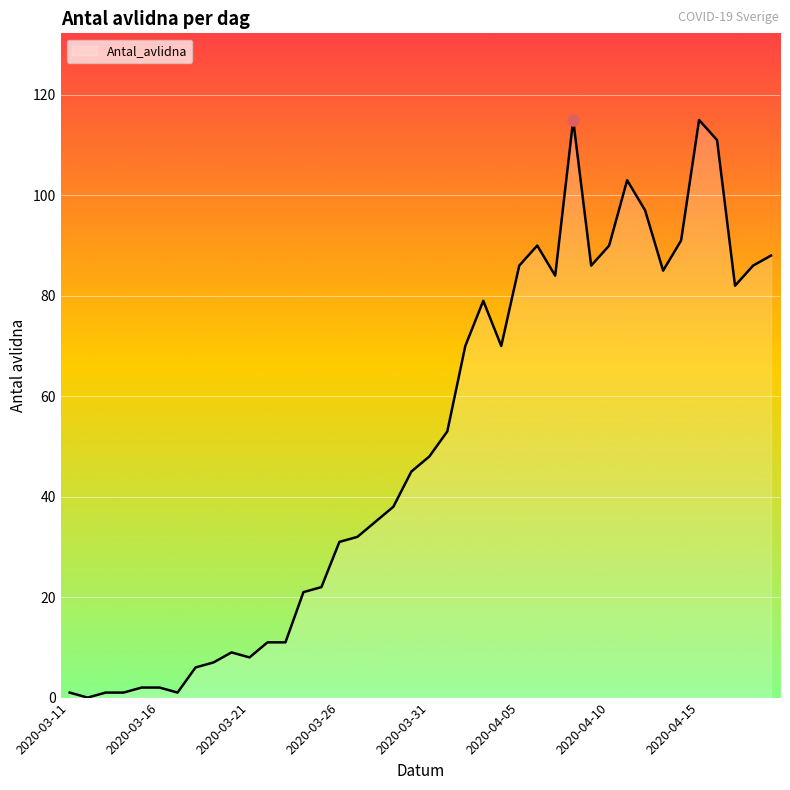

What is the greatest value displayed?

115